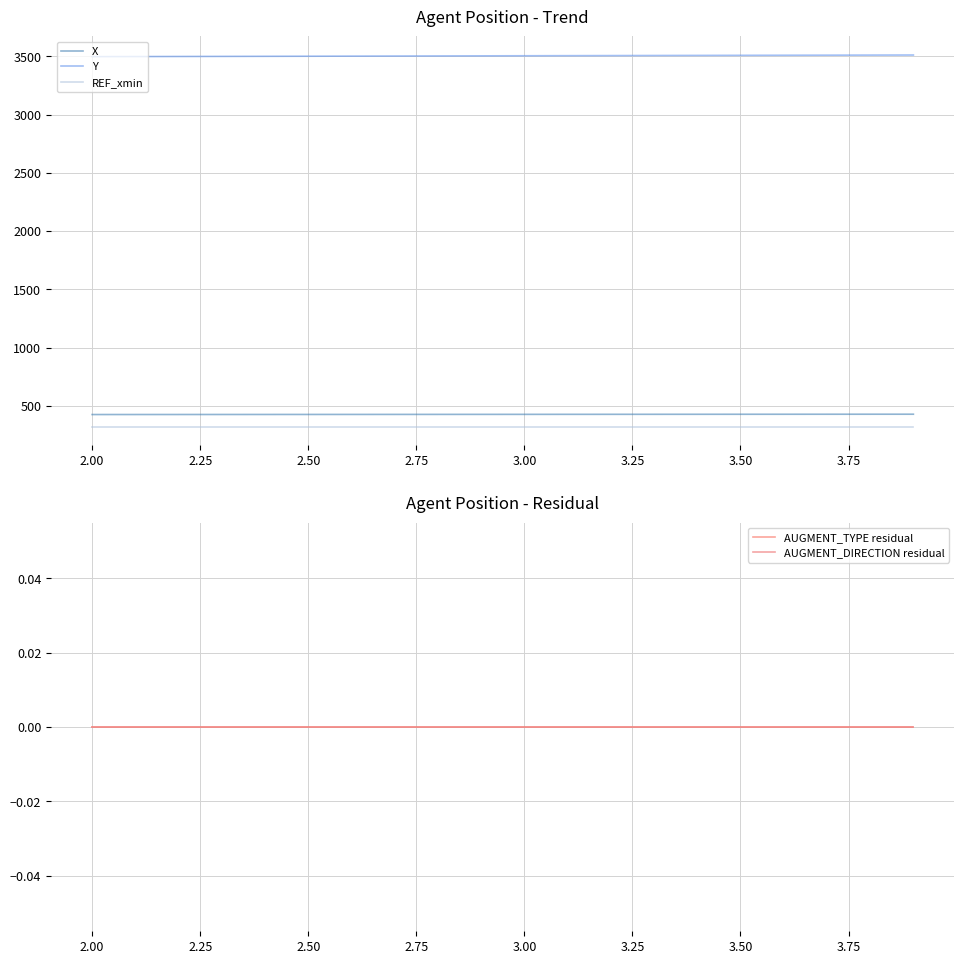

True or false: REF_xmin and Y intersect in this chart.

False